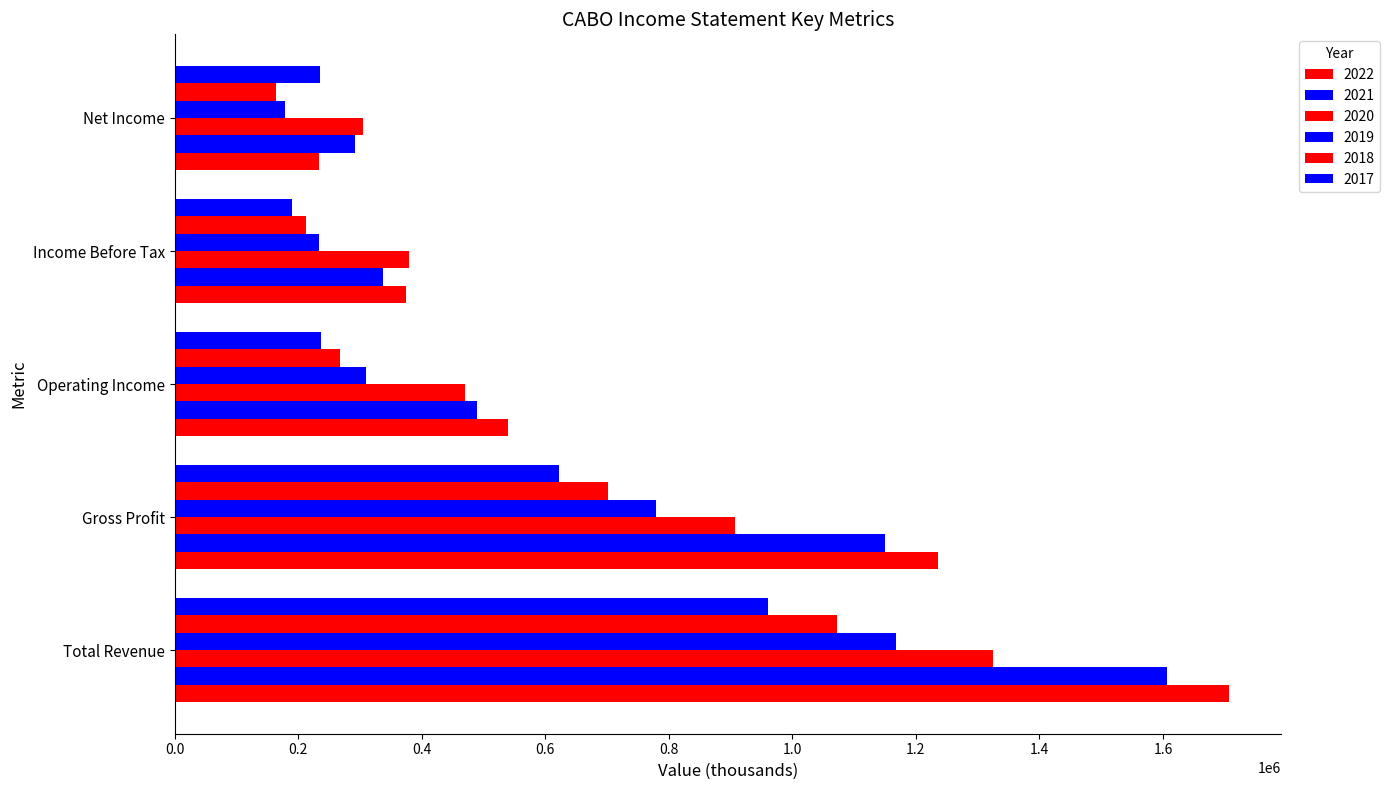

Between Operating Income and Net Income, which is larger?

Operating Income